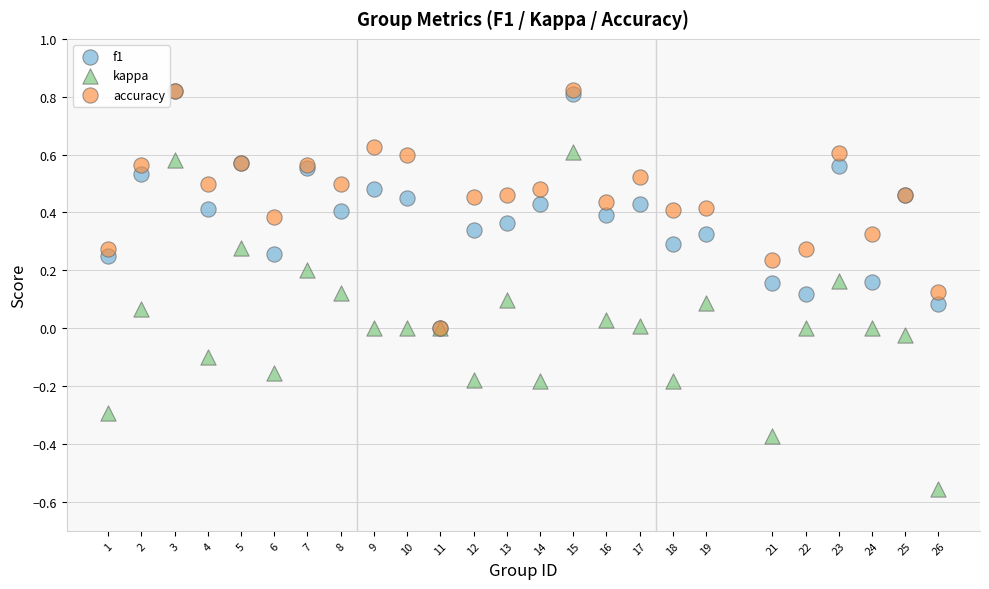

What are all the series names shown in the legend?

f1, kappa, accuracy